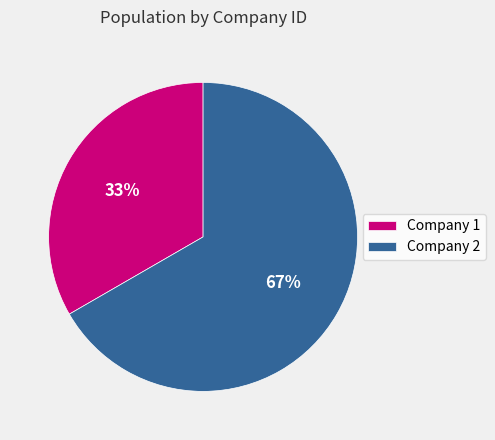

Is there any slice that represents more than half of the pie?

Yes